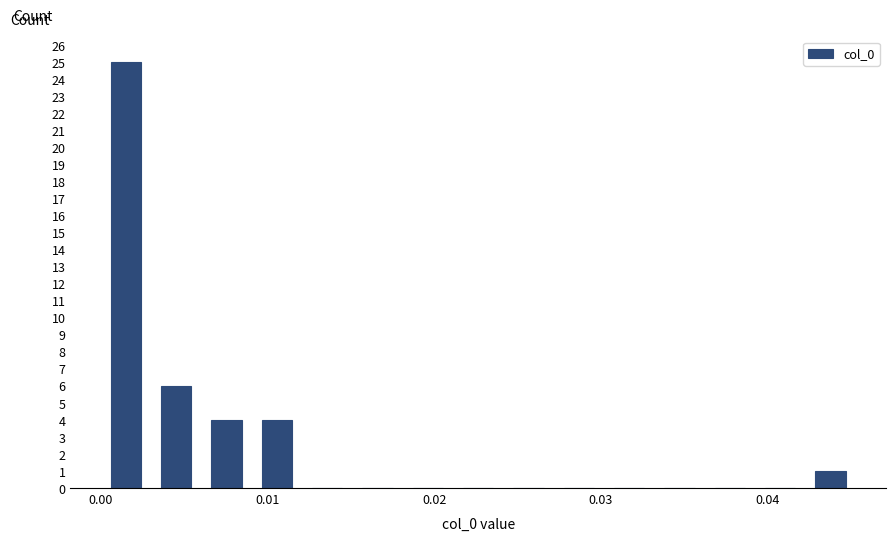

Read against the x-axis, roughly where is the centre of the tallest bar?

0.002